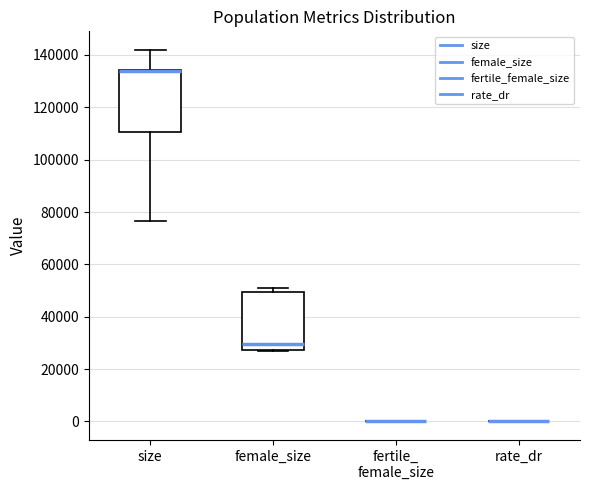

Comparing the boxes themselves (not the whiskers), which one is the tallest?

size